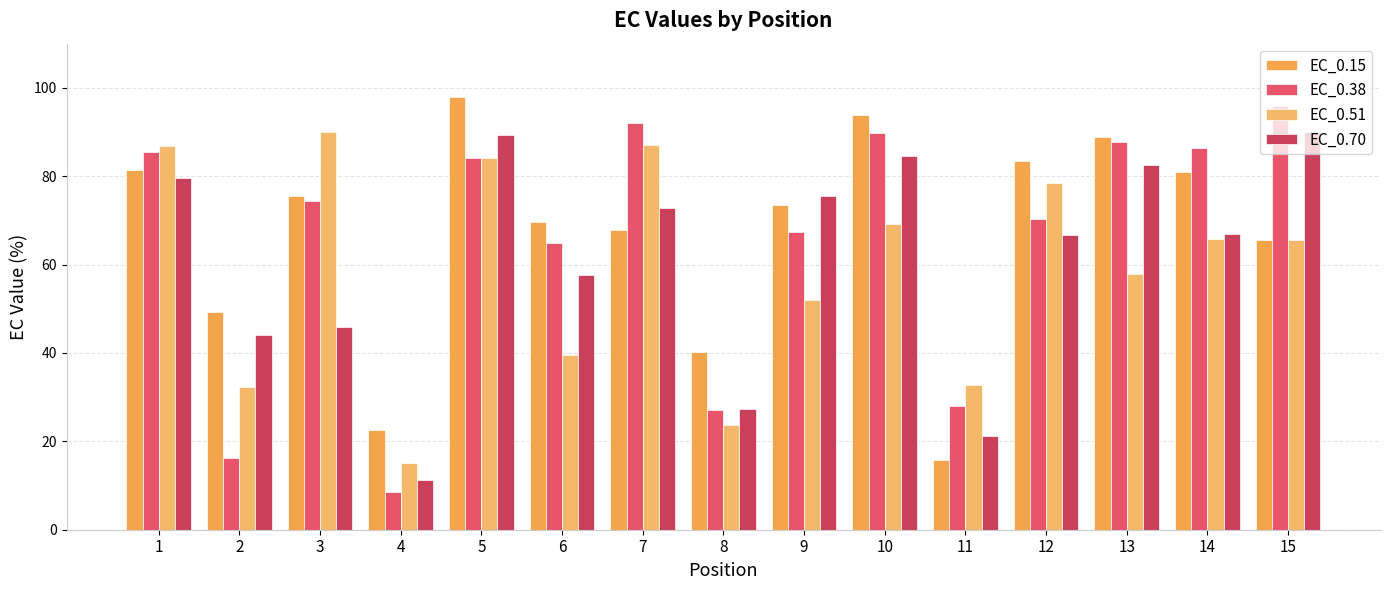

Where is EC_0.70 nearest to the value 50?

3